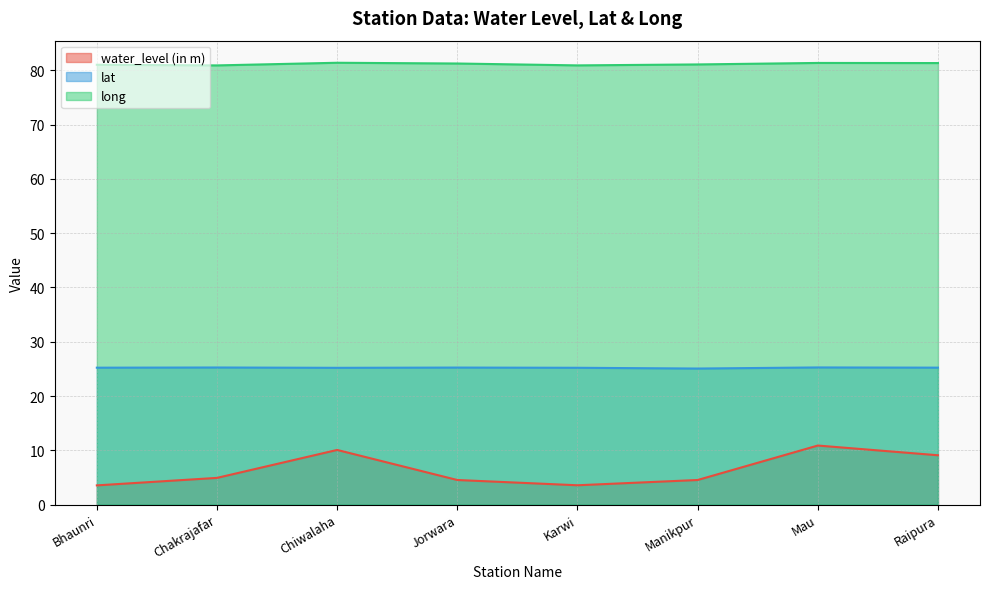

How many lines are shown in the chart?

3